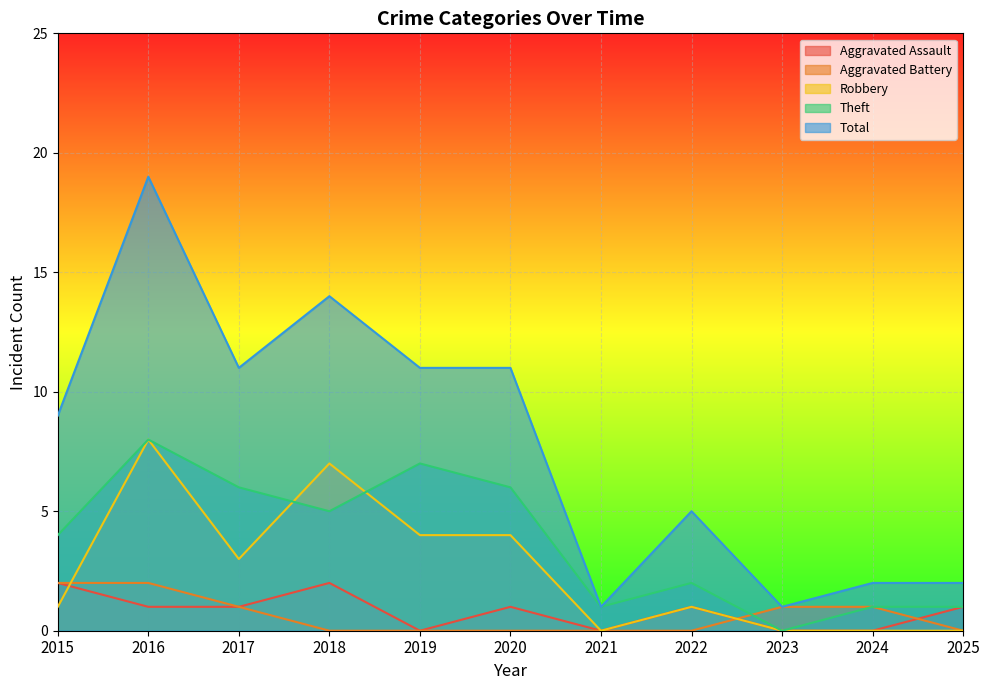

Is it true that Robbery equals 0 at 2025?

True